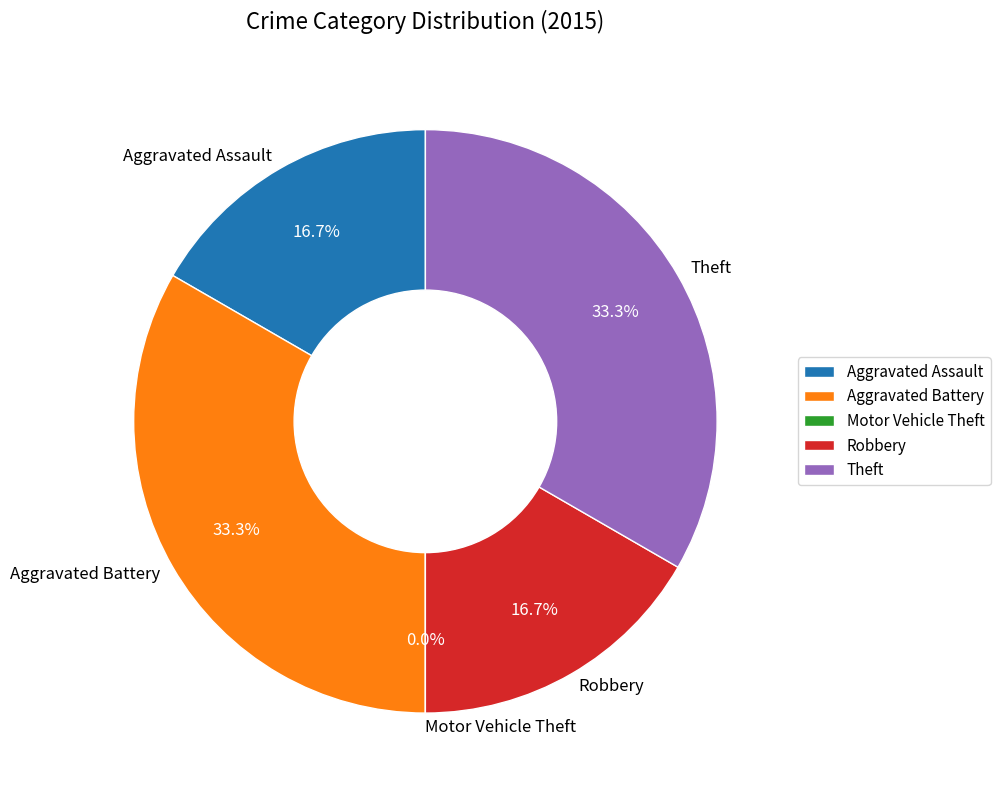

How many segments does this pie chart have?

5